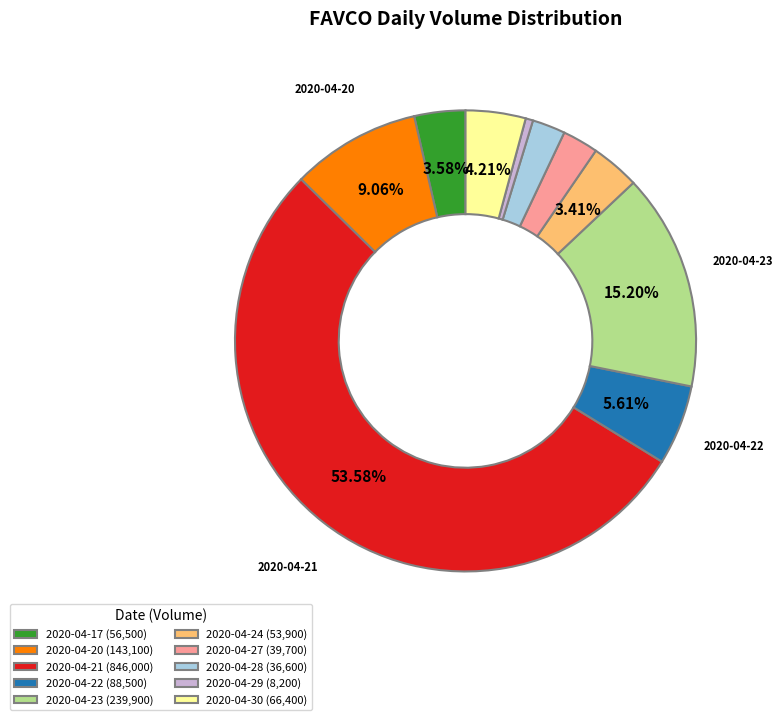

How many slices are in this pie chart?

10